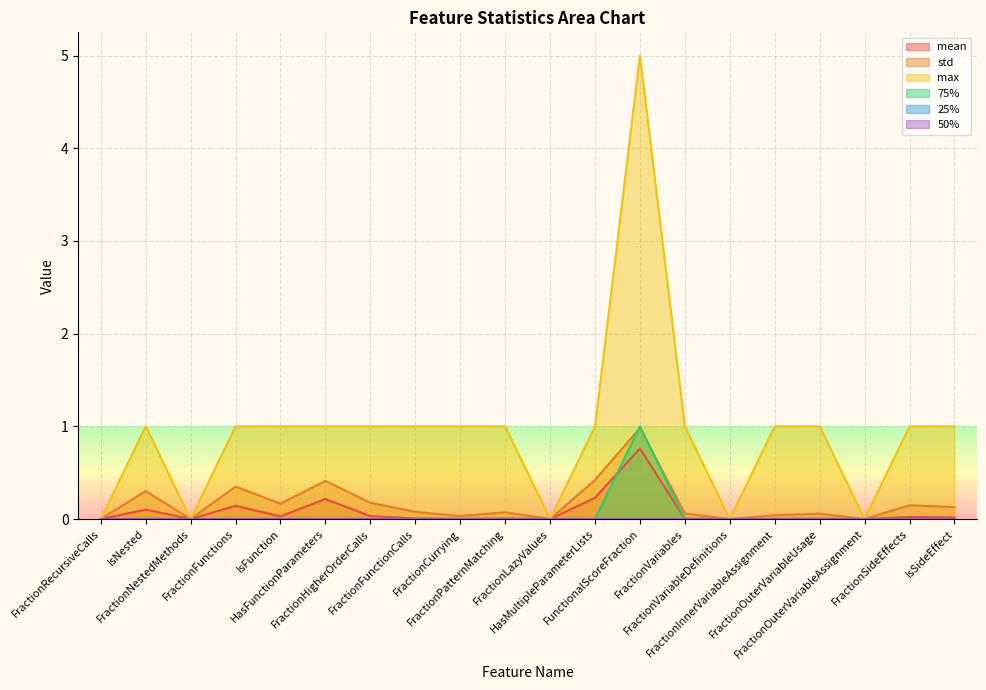

How many interior local peaks does the max series have?

2